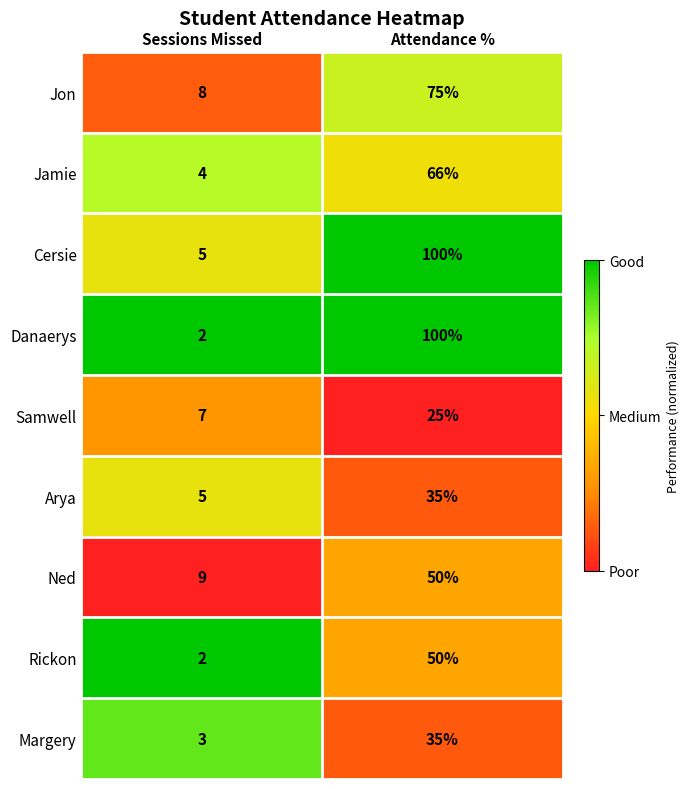

How many series are shown in this chart?

9